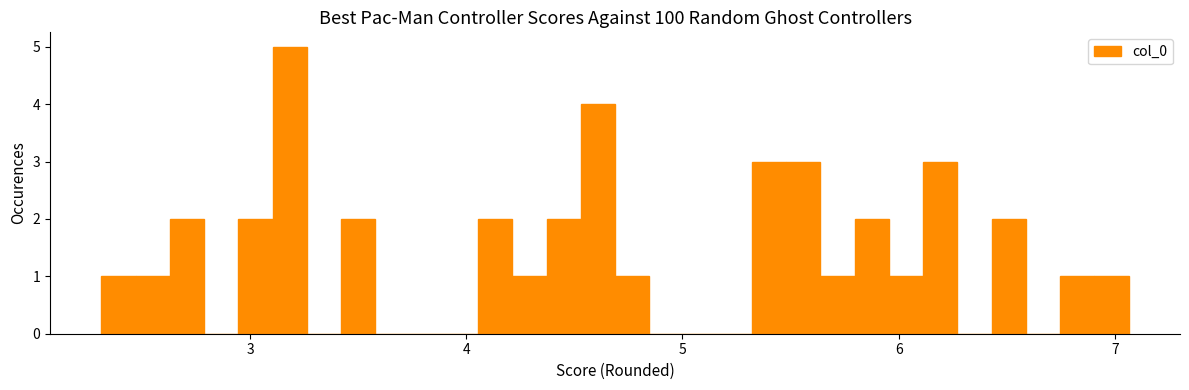

Read against the x-axis, roughly where is the centre of the tallest bar?

3.2